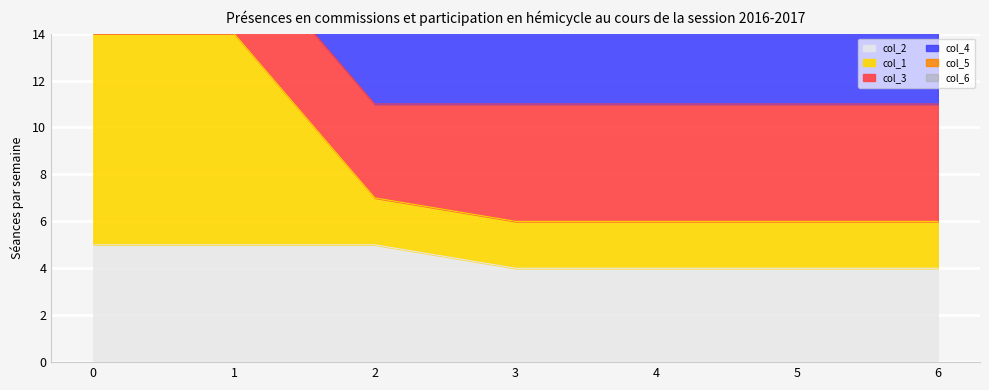

What value does the col_2 series have at 6?

4